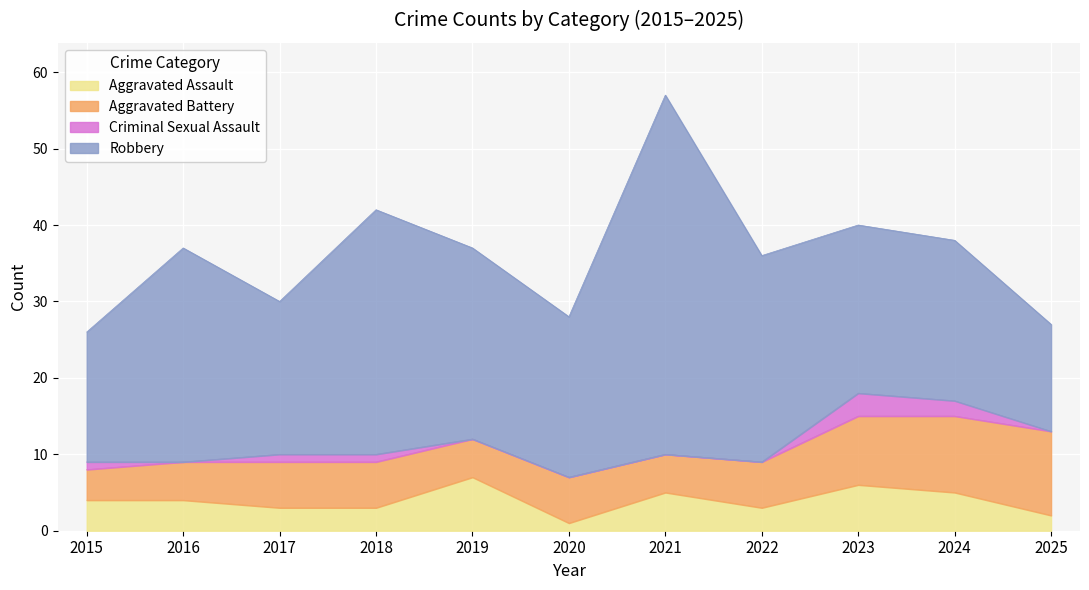

How many categories are shown in the chart?

11